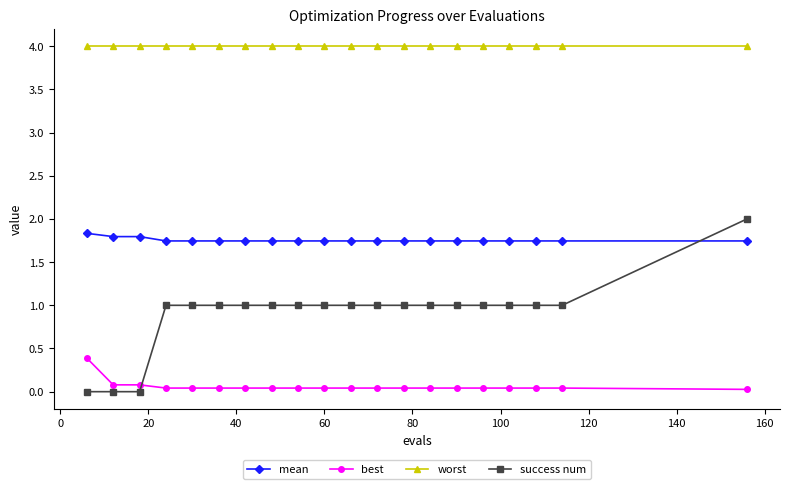

What is the maximum value for success num?

2.0